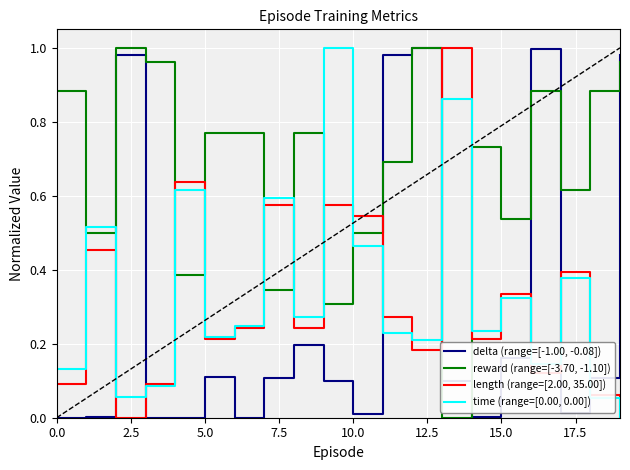

True or false: time (range=[0.00, 0.00]) and delta (range=[-1.00, -0.08]) cross at least once.

True